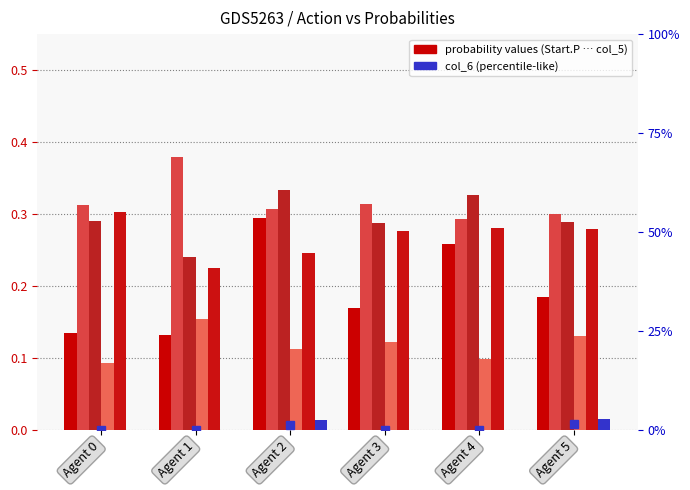

What is the maximum value for col_5?

0.3